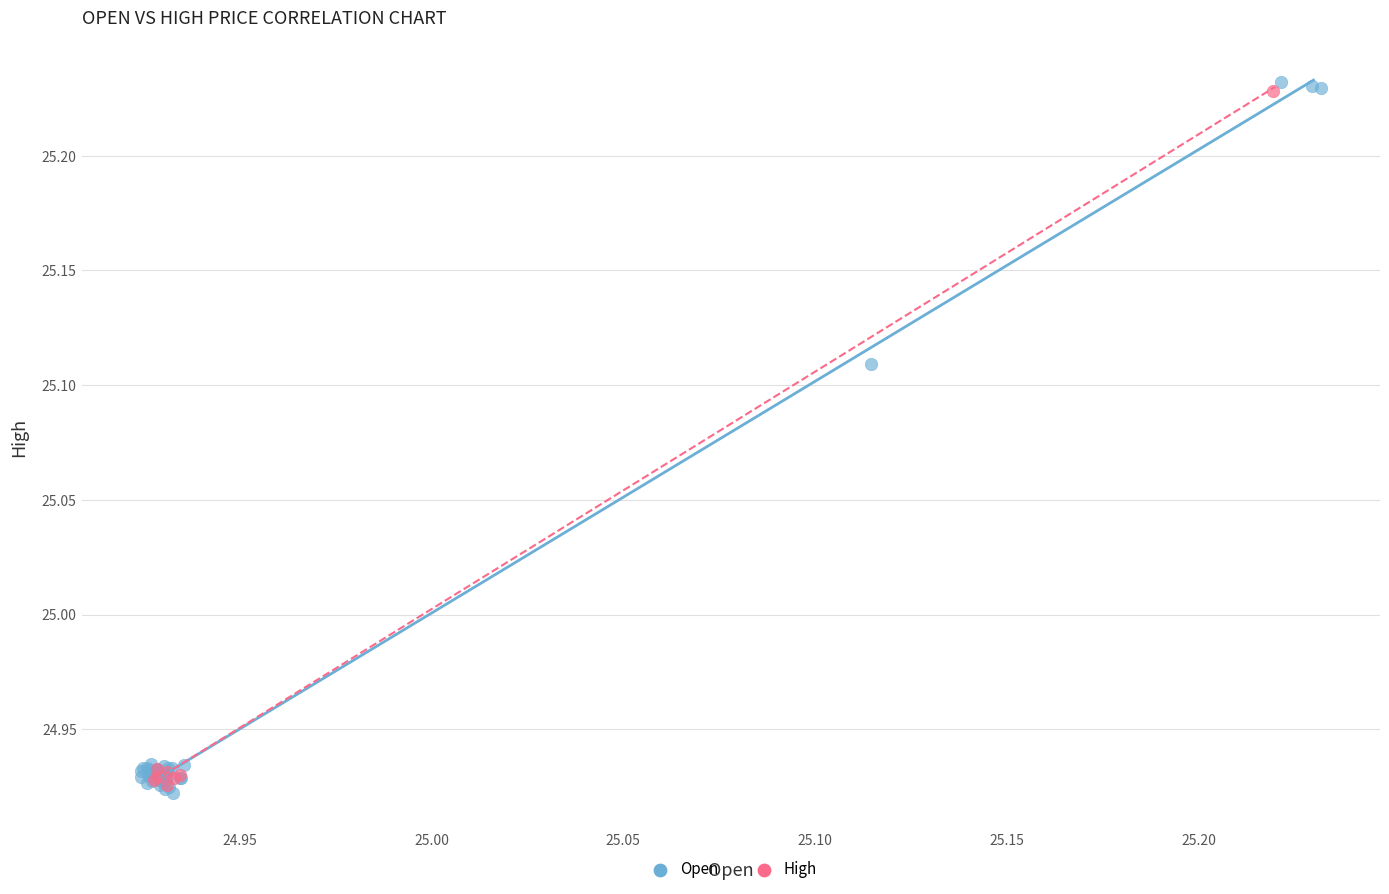

Which series has the widest spread of Y values?

Open